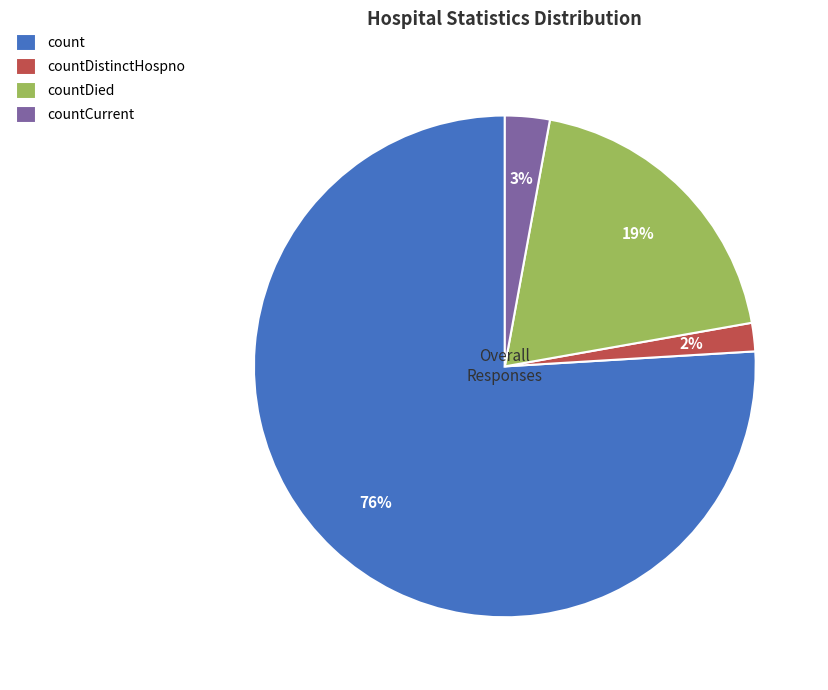

Which slice represents more than half of the pie?

count